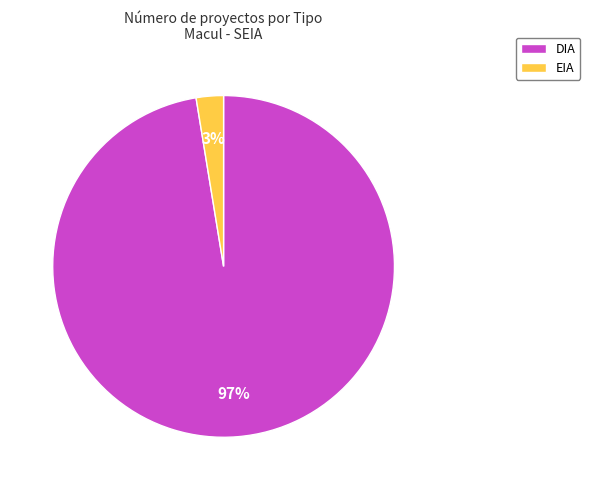

Is there a majority slice in this chart?

Yes